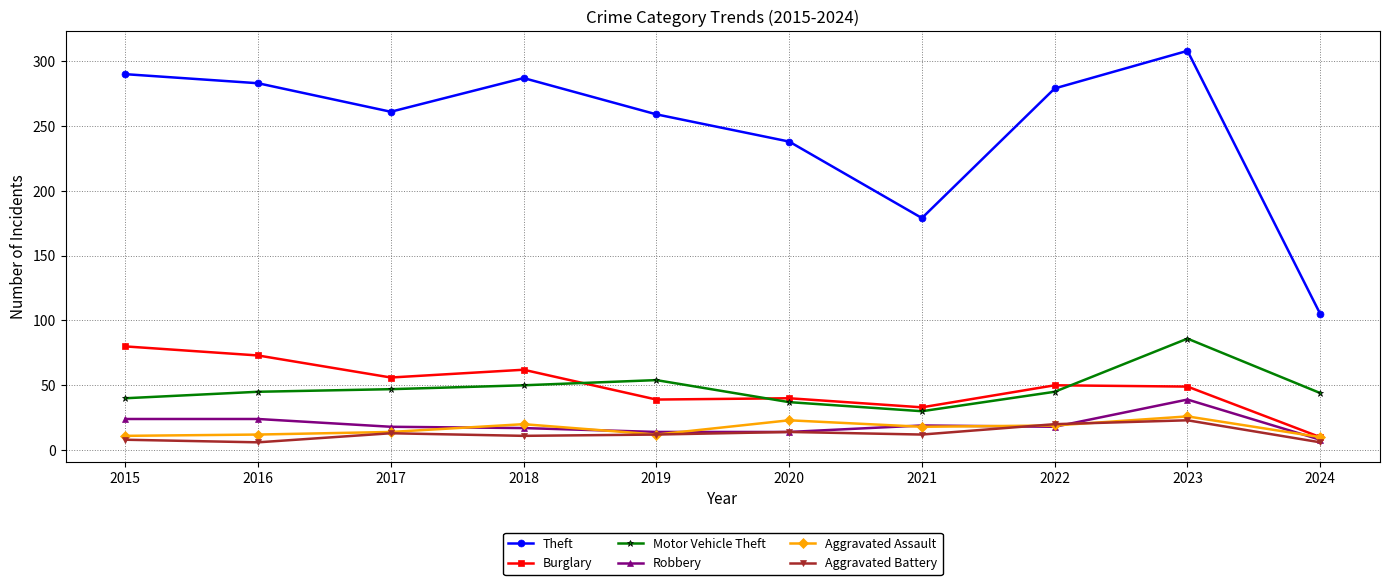

What is the difference between the maximum and minimum values in the Aggravated Battery series?

17